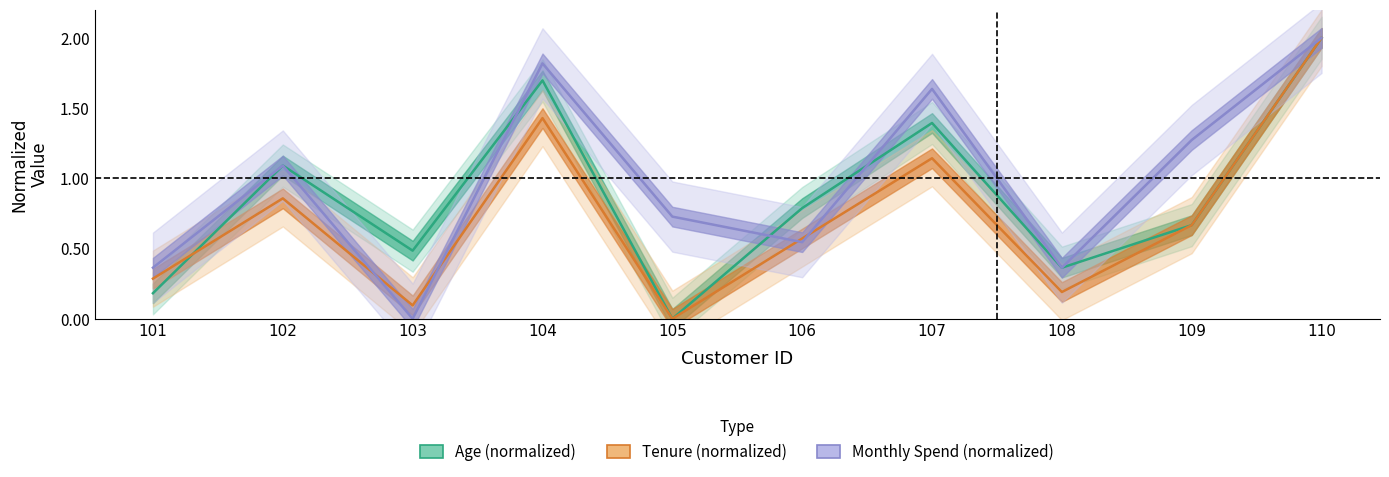

What is the difference between the maximum and minimum values in the Age (normalized) series?

2.0